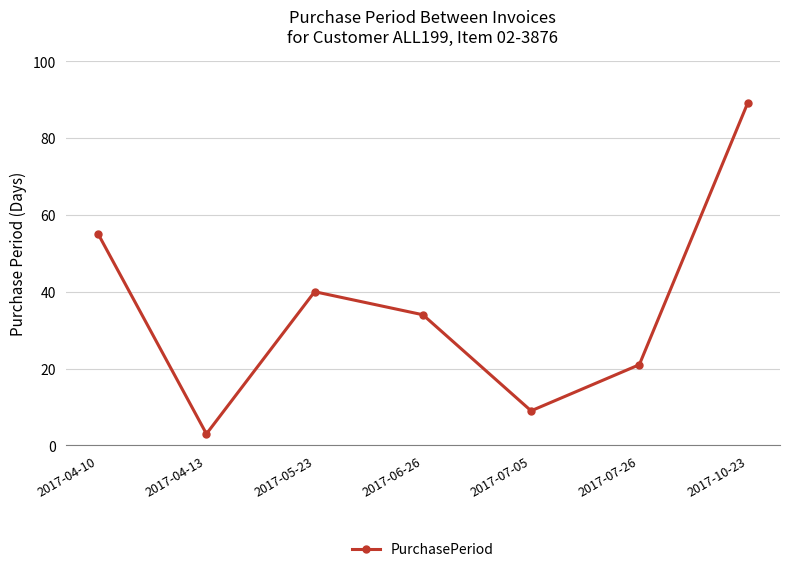

Reading right to left, what are all the values shown in this chart?

2017-10-23=89	2017-07-26=21	2017-07-05=9	2017-06-26=34	2017-05-23=40	2017-04-13=3	2017-04-10=55